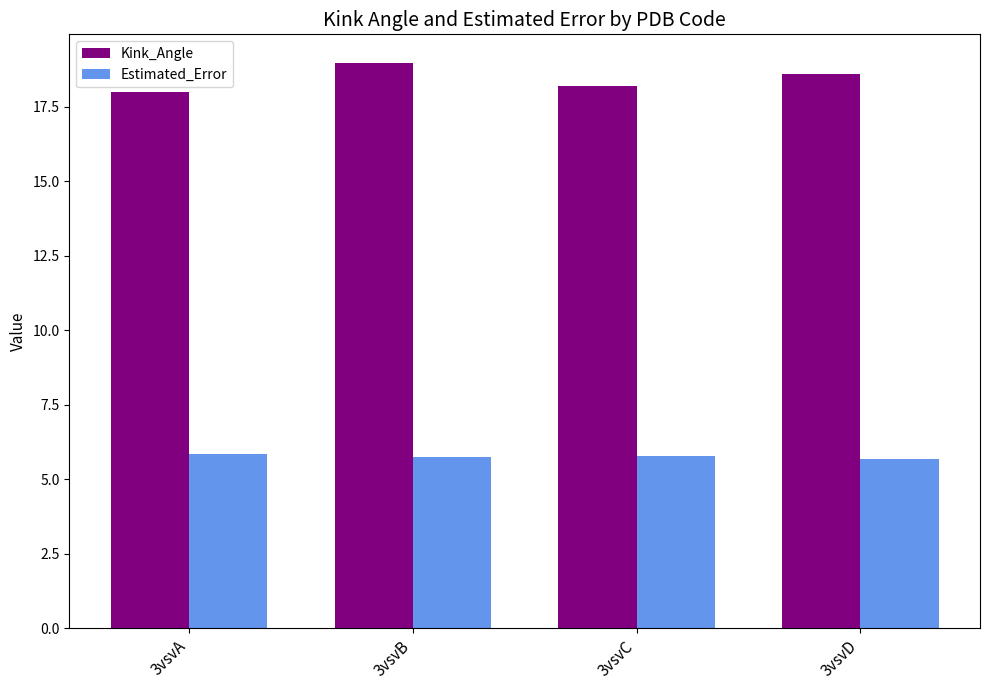

True or false: Kink_Angle has a value of 7.0 at 3vsvA.

False